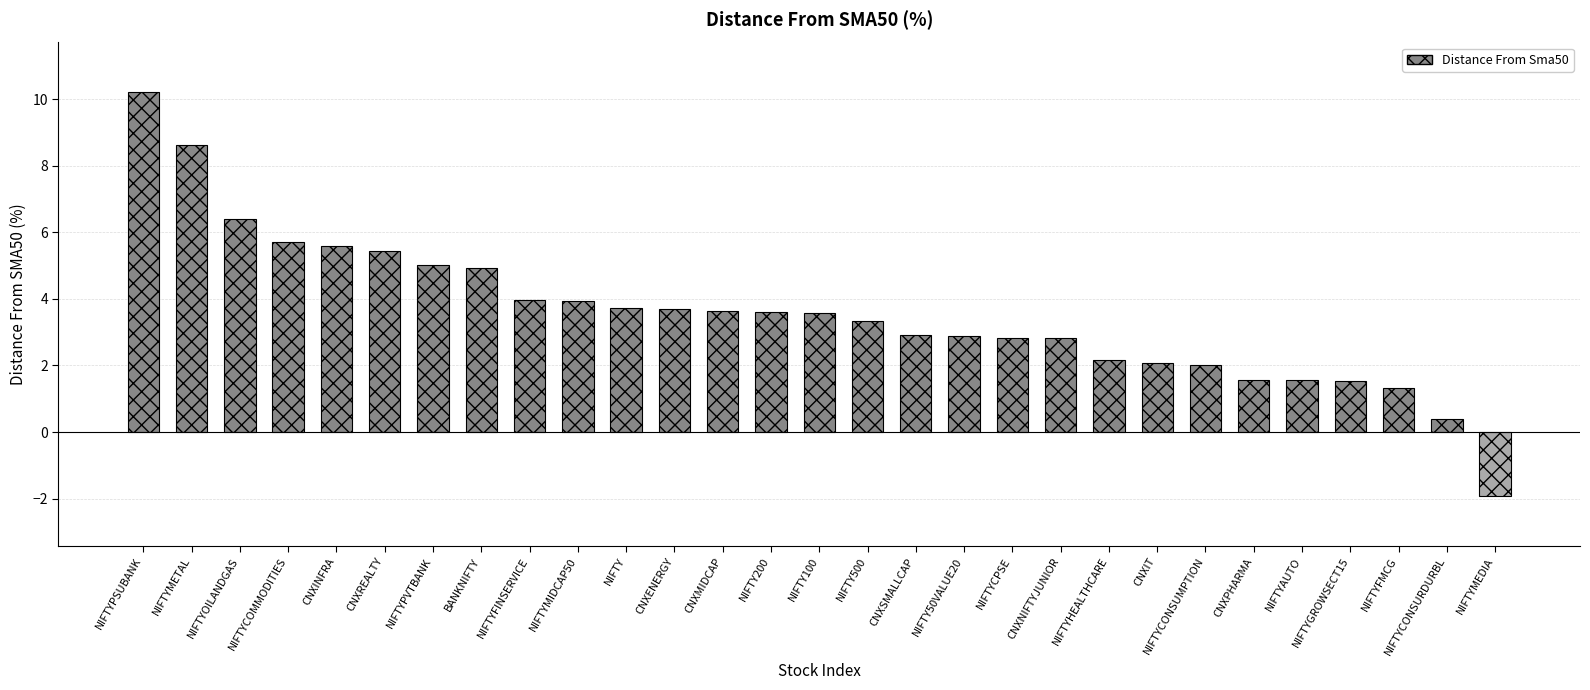

Does the chart contain stacked bars?

No